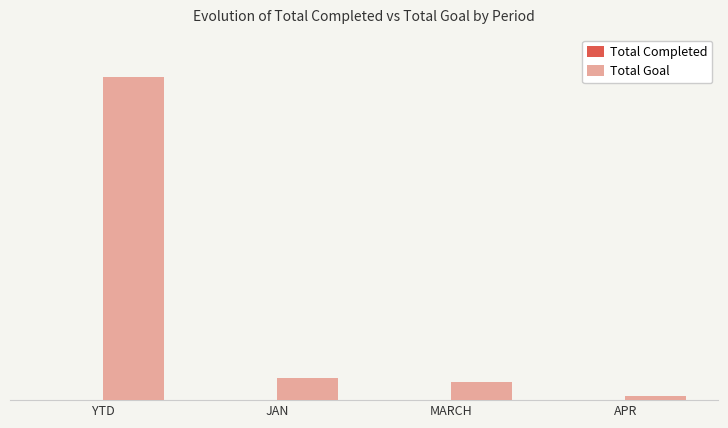

What is the sum of the Total Goal values at MARCH and JAN?

1674